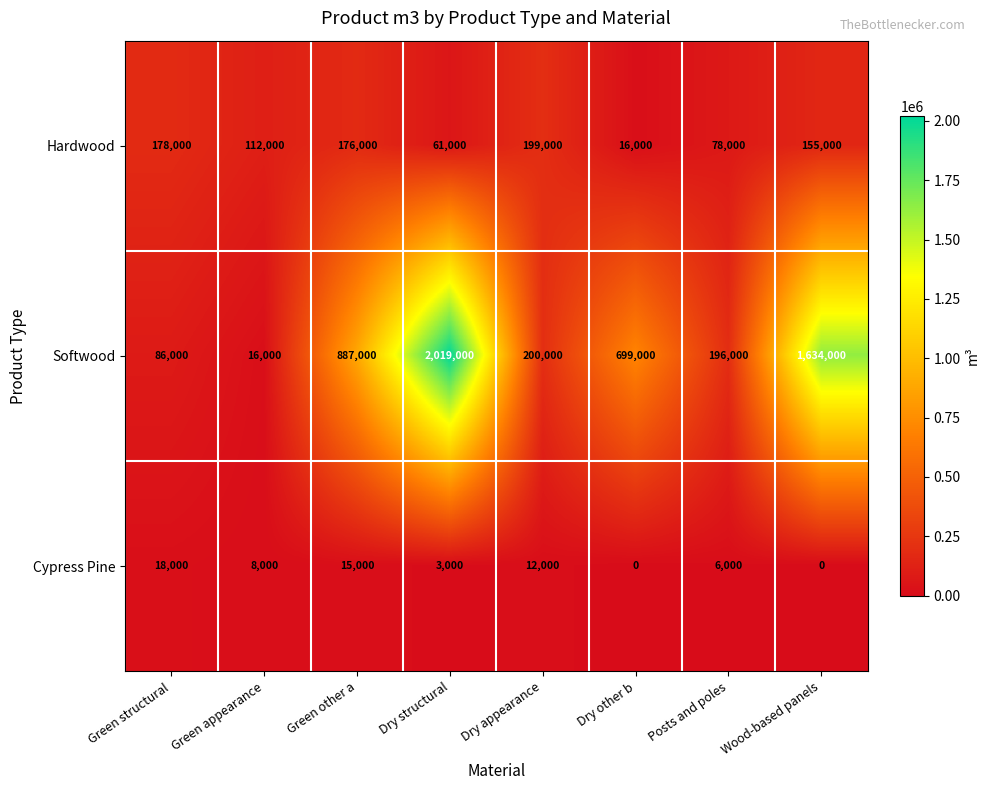

Rank the series by their average value, from highest to lowest.

Softwood, Hardwood, Cypress Pine